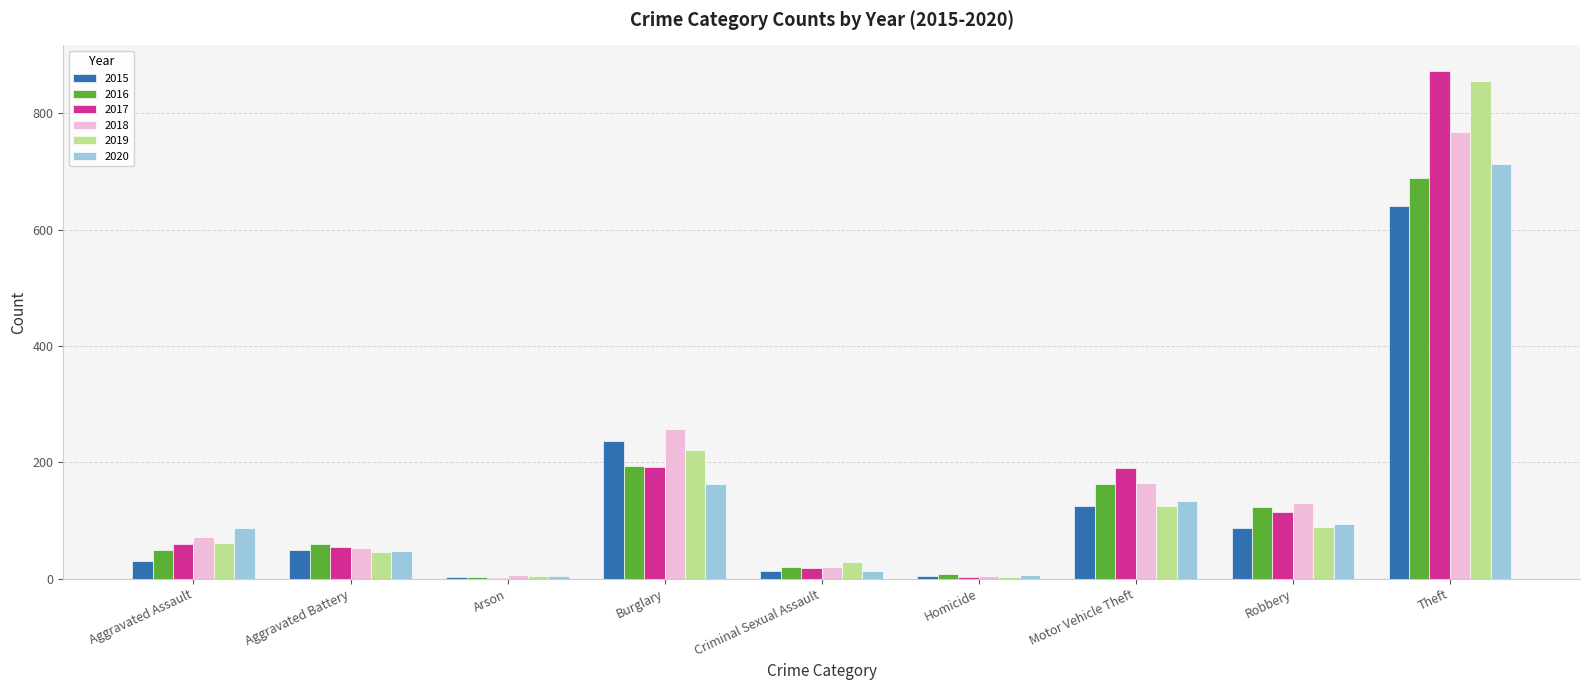

The value of 2017 at Aggravated Battery is 54. True or false?

True